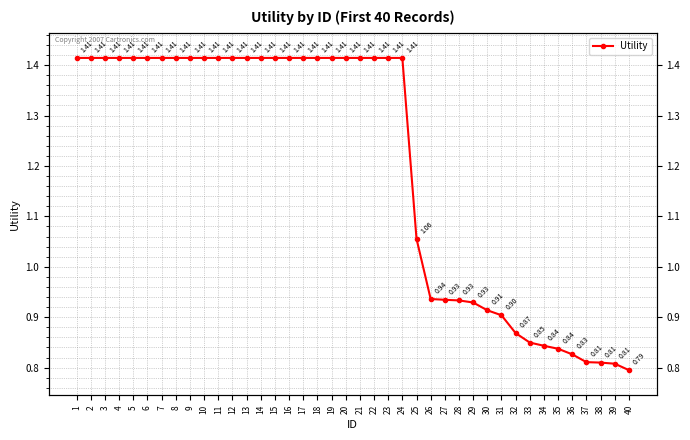

The chart shows a value of 0.9 at 26. True or false?

True